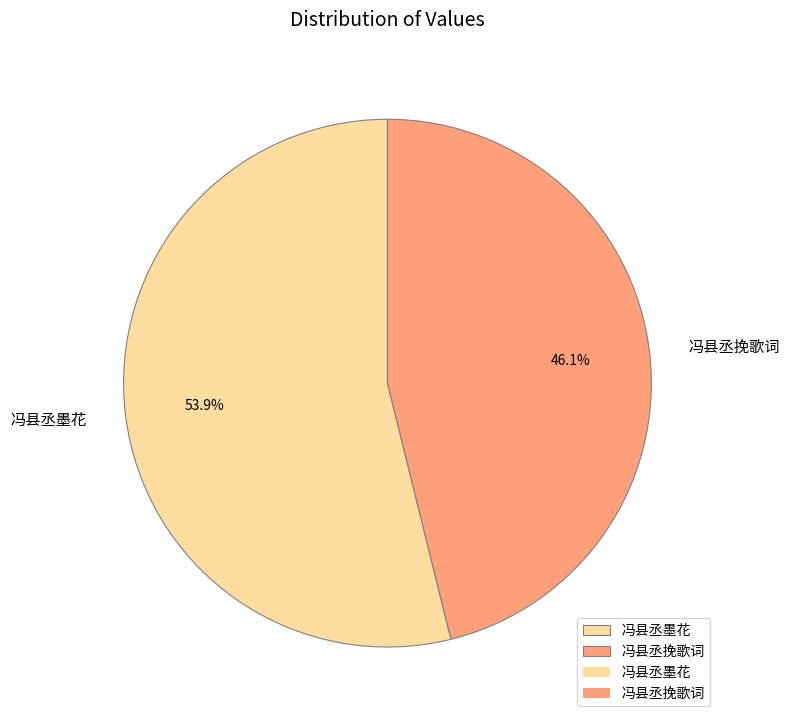

Count the number of slices in the pie.

2